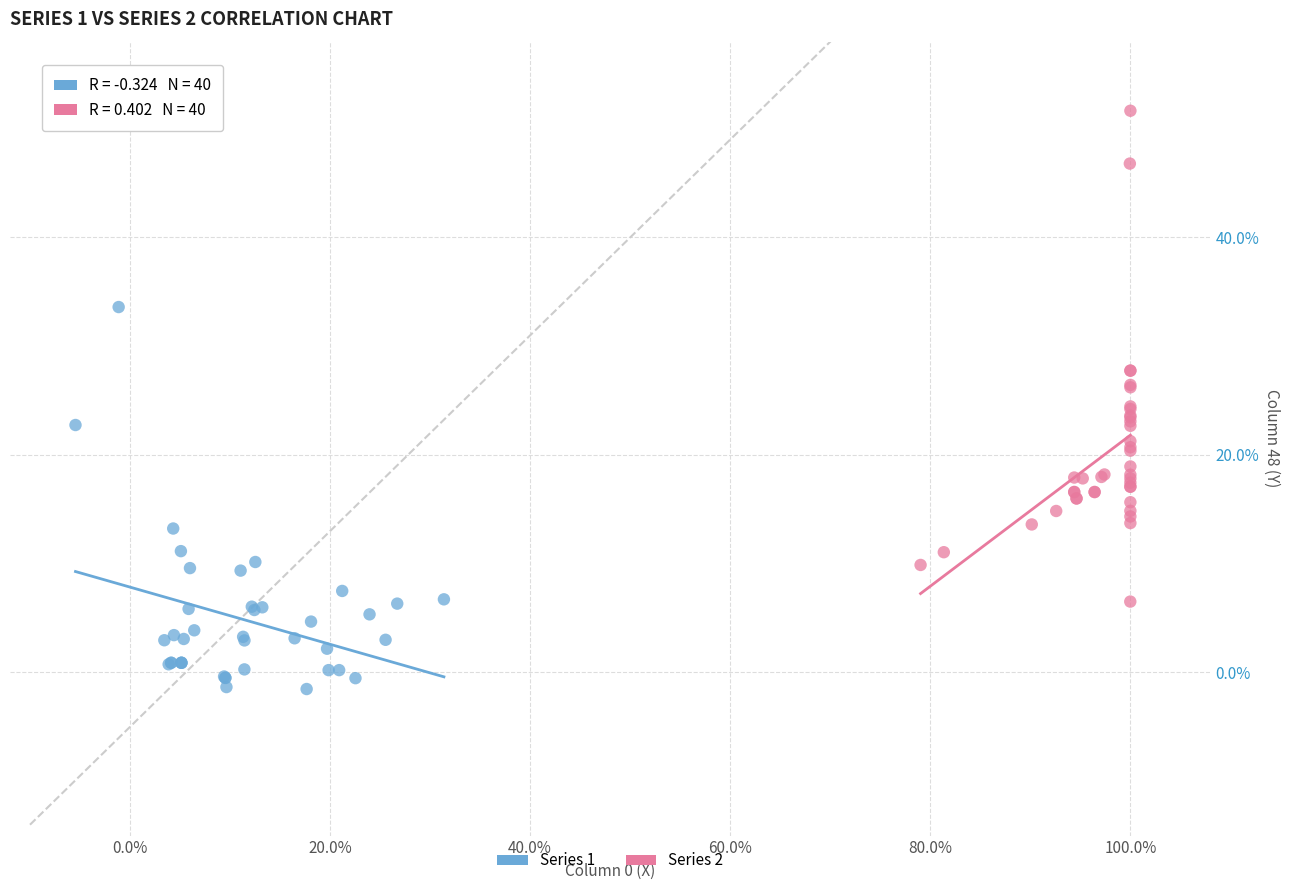

Which series contains the lowest Y value?

Series 1